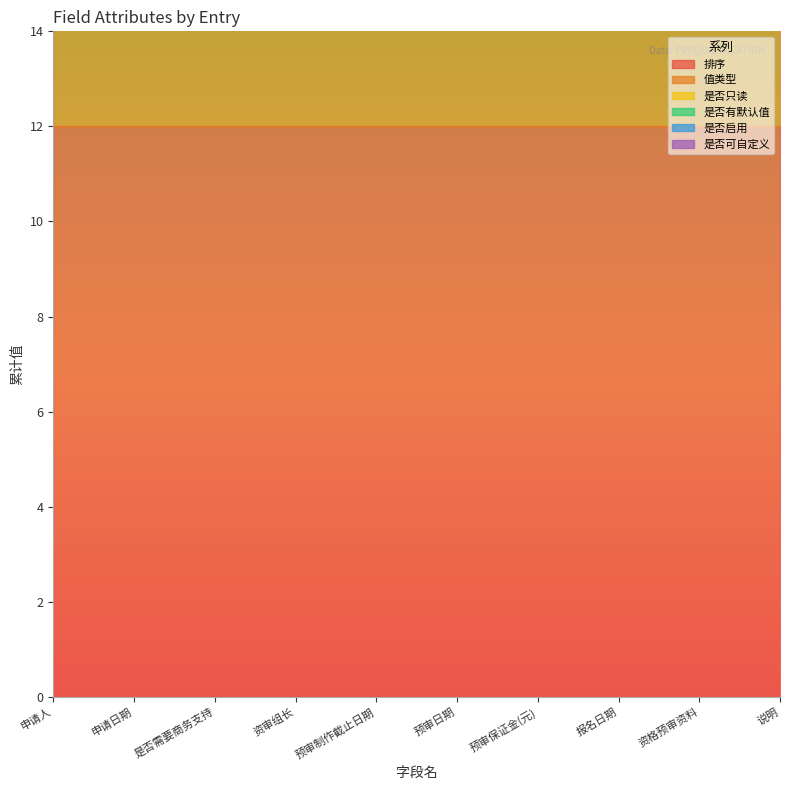

At which label is 是否可自定义 closest to 1?

申请人